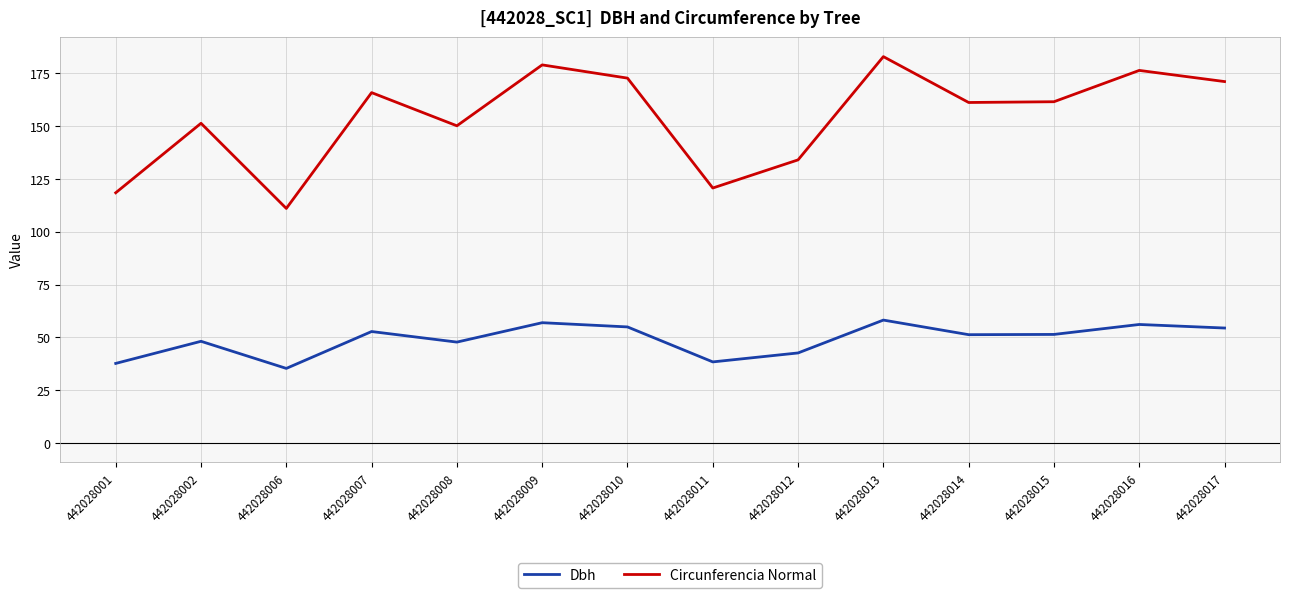

How many lines are shown in the chart?

2